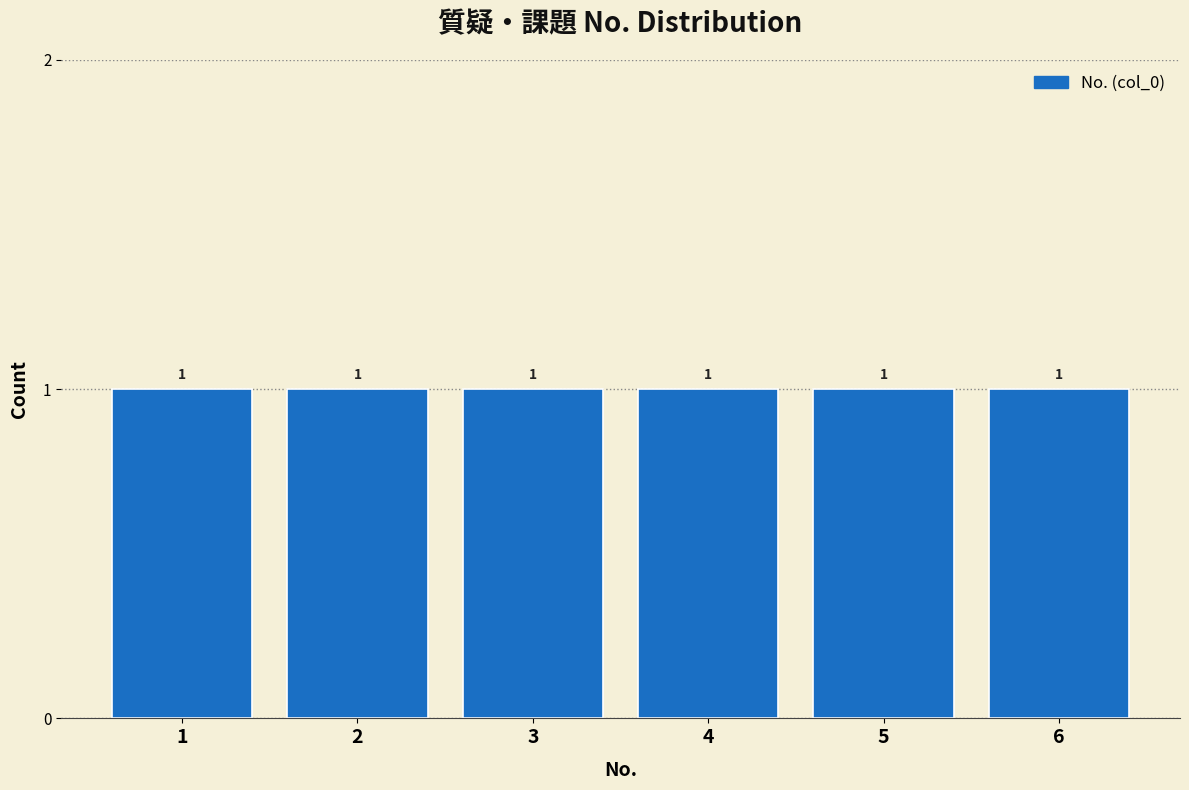

What is the height of the bar covering 2.5 to 3.5 on the x-axis?

1